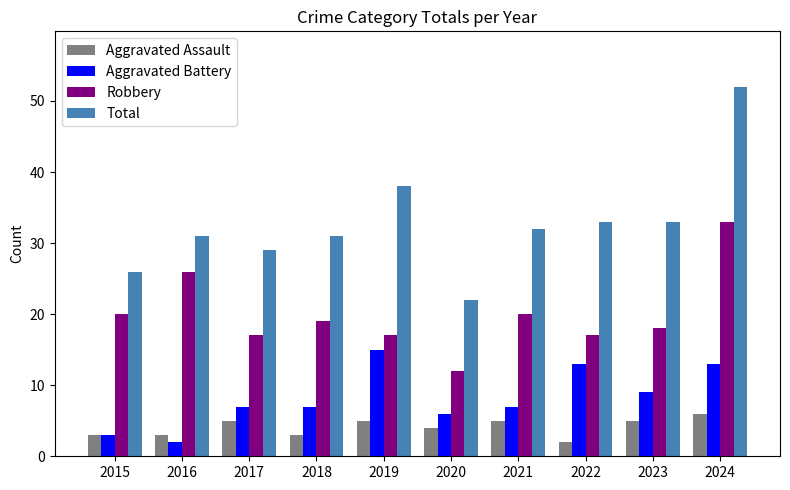

What is the difference between the Aggravated Battery values at 2024 and 2023?

4